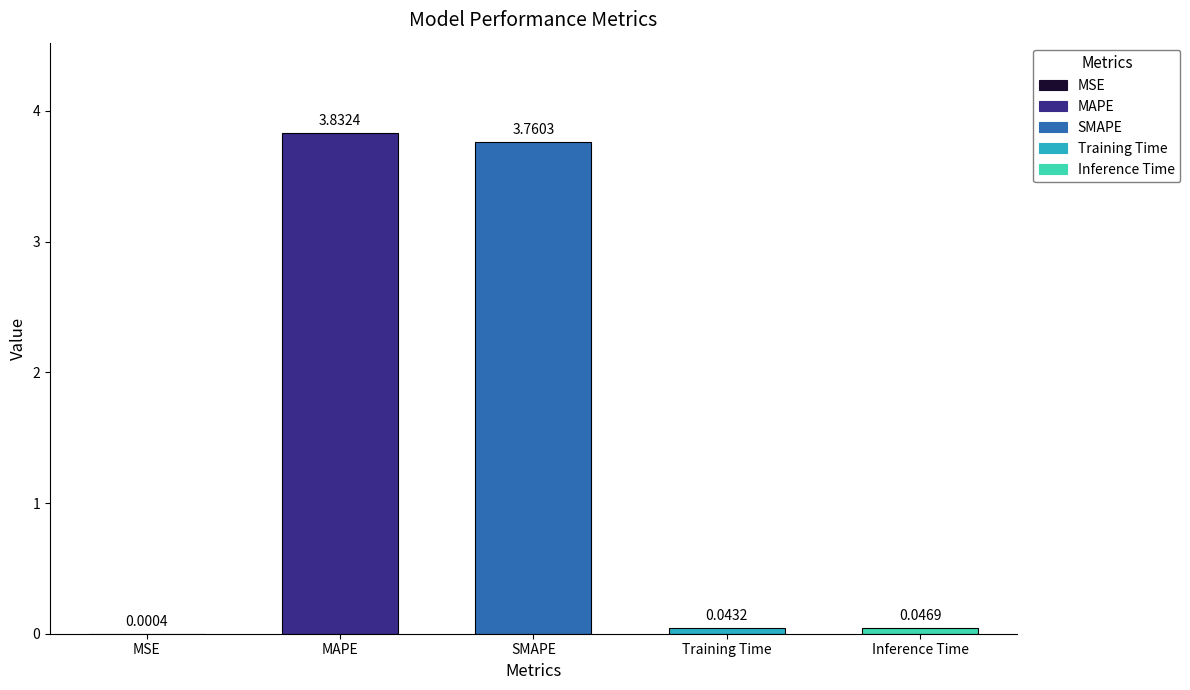

What is the change in value from MAPE to SMAPE?

-0.1